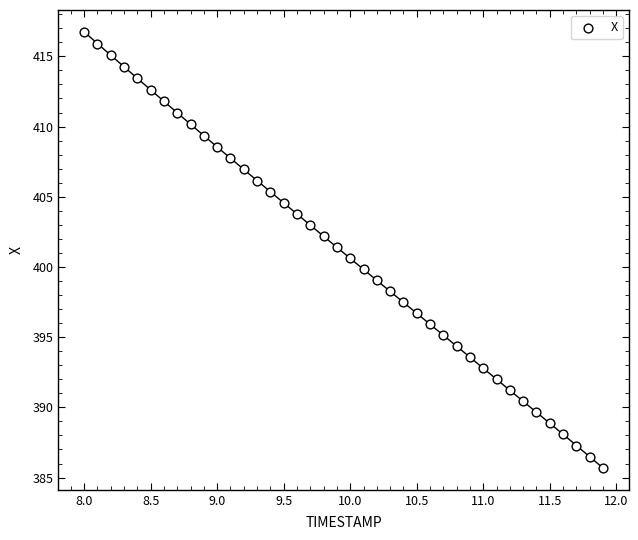

What is the range of Y values (max minus min)?

31.1